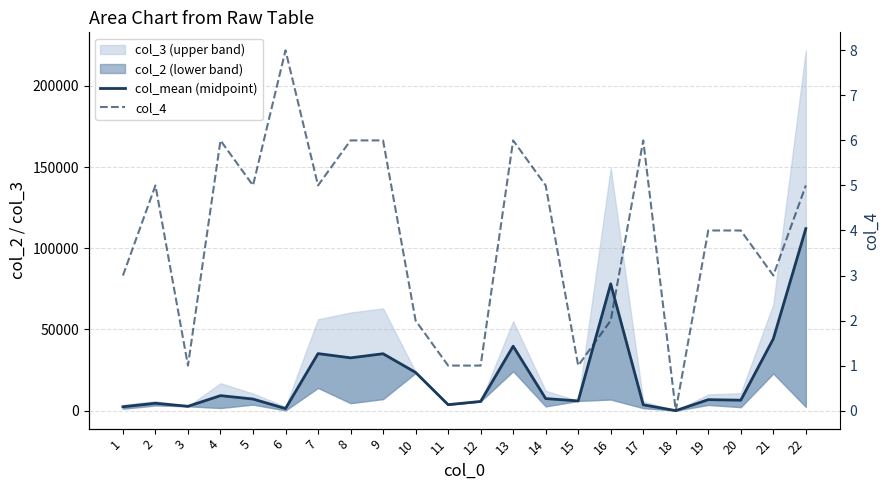

At which label does col_4 reach its peak?

6